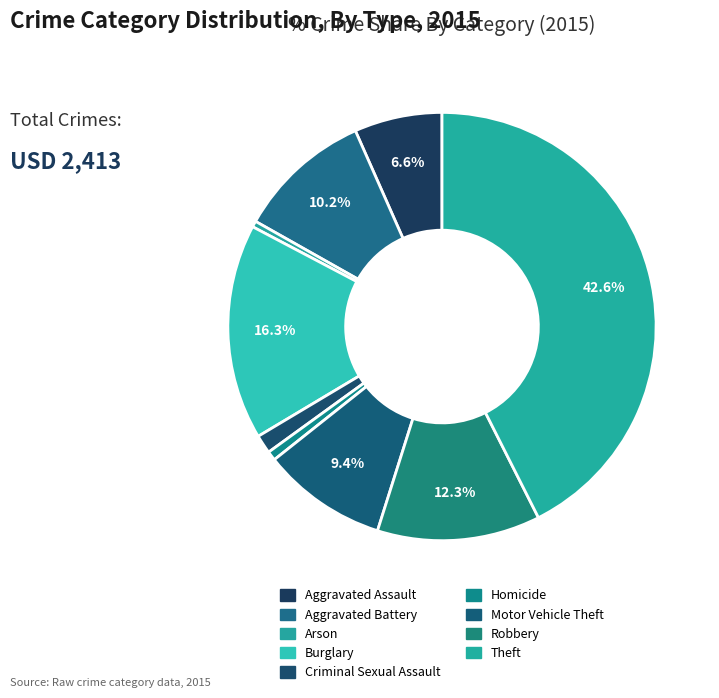

Which has a higher value, Homicide or Robbery?

Robbery